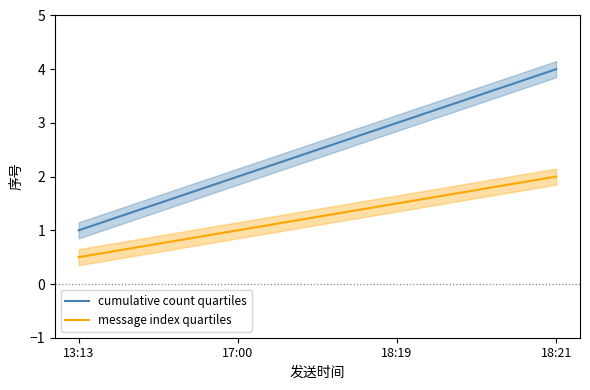

At which label does message index quartiles first exceed 1?

18:19